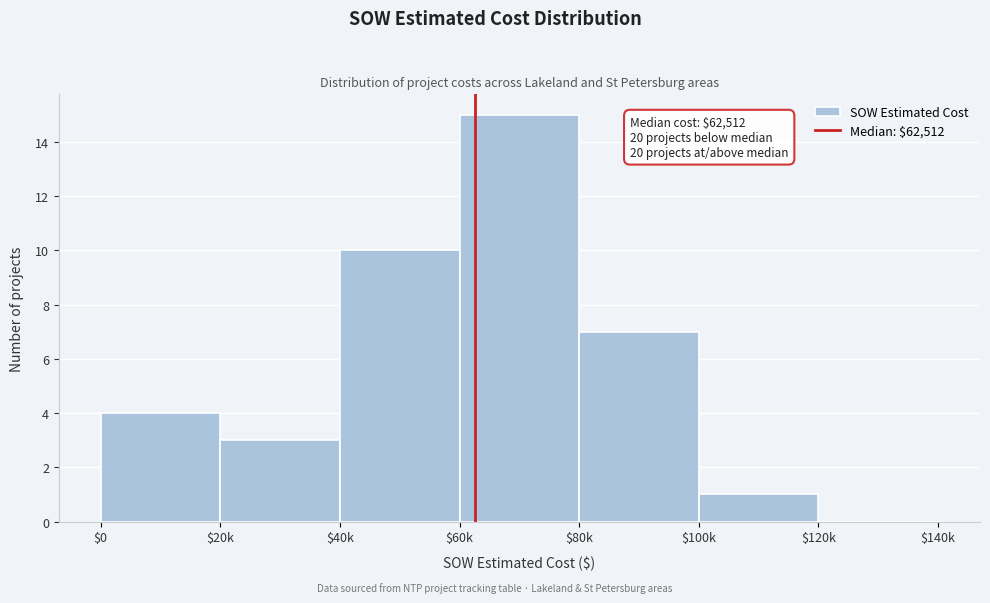

What is the sum of all values?

40